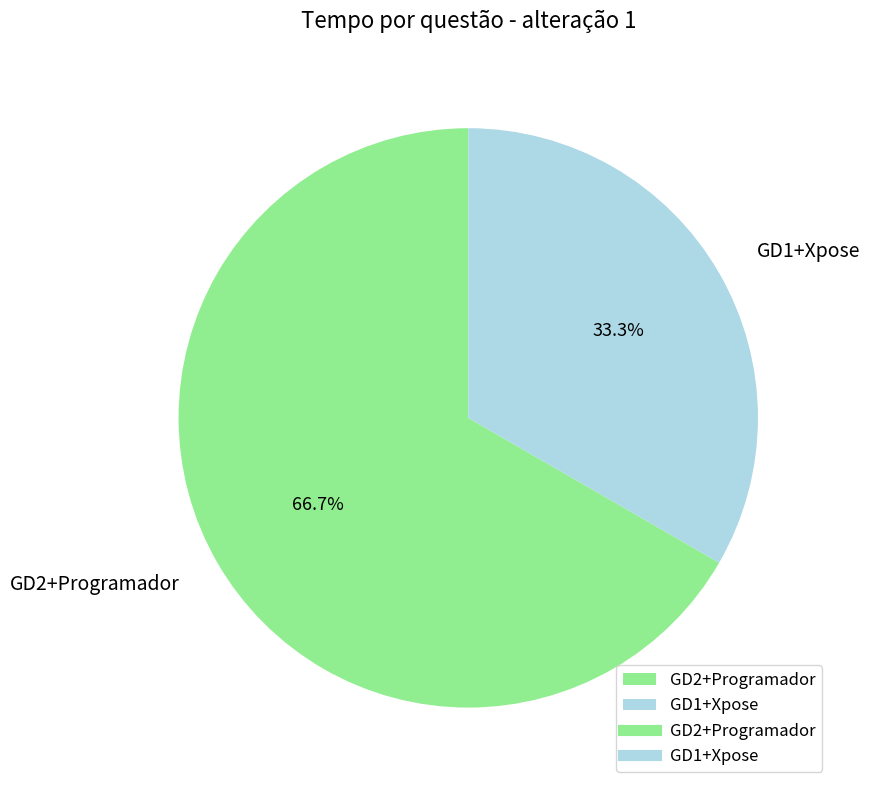

Is the sum of GD2+Programador and GD1+Xpose greater than half?

Yes